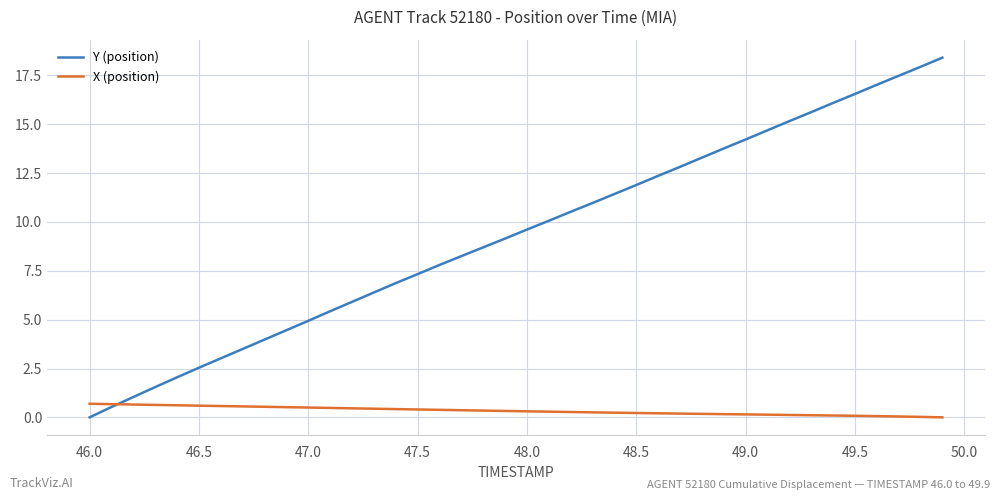

Which series has the largest range (max minus min)?

Y (position)